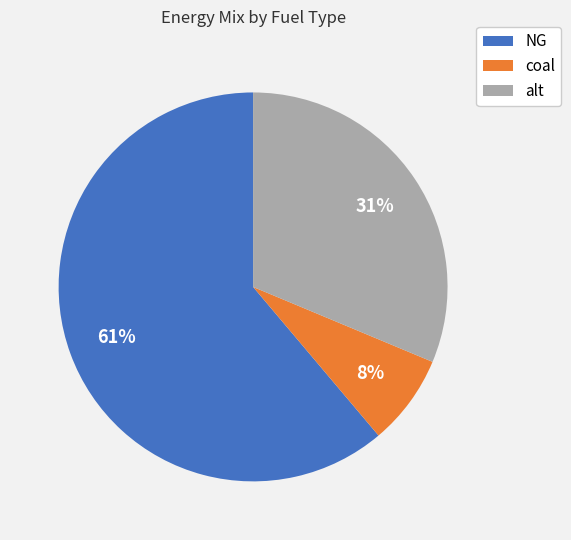

What percentage is the NG slice, to the nearest percent?

61%